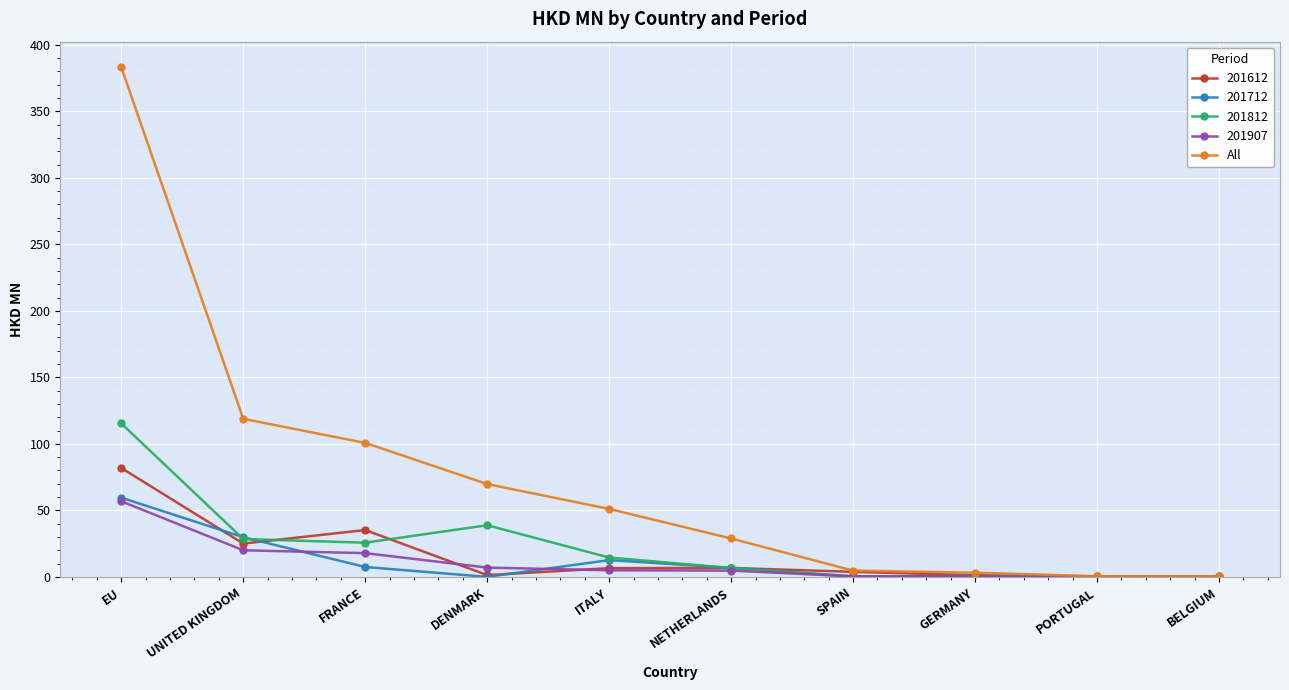

What is the label of the 5th point from the left?

ITALY